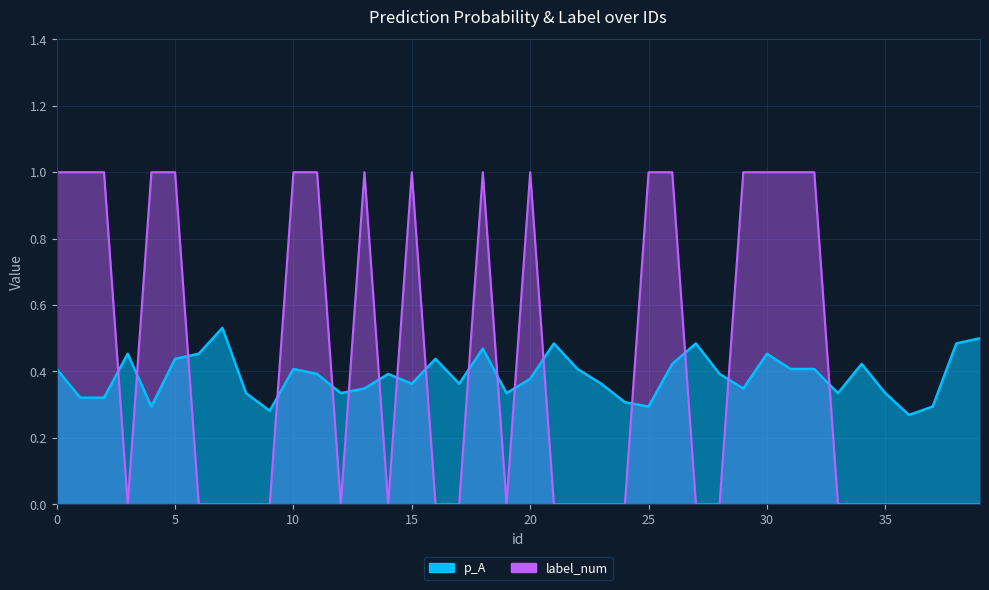

Is the value of p_A at 18 greater than the value of label_num at 3?

Yes